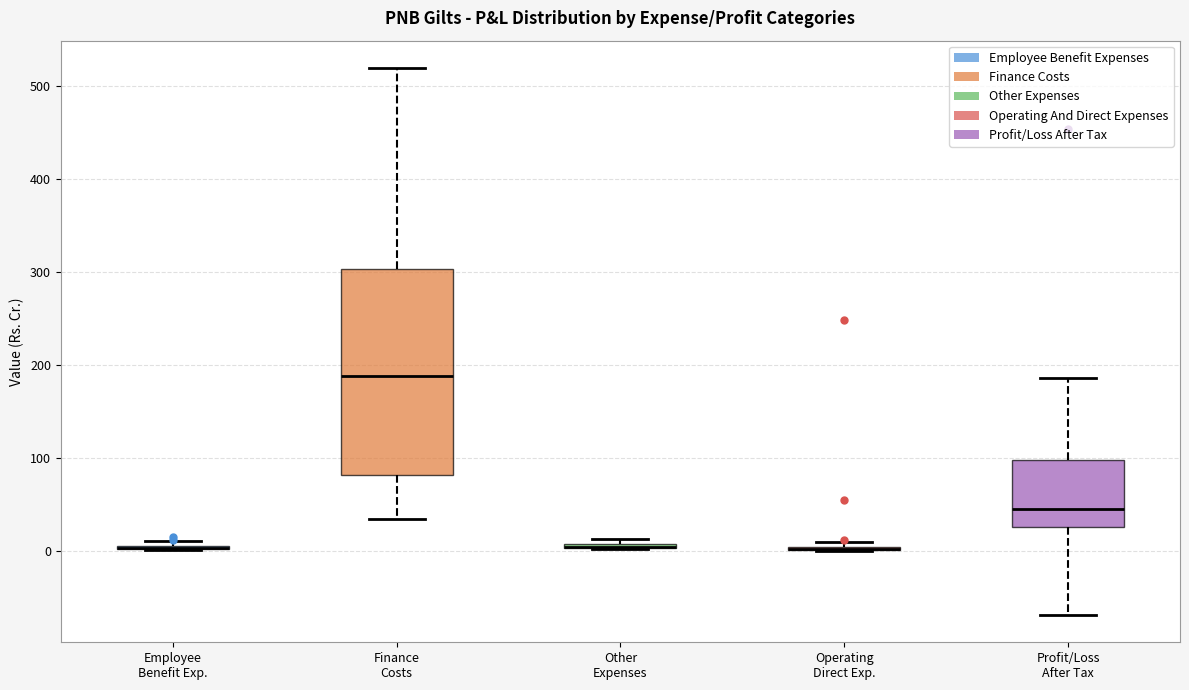

Comparing the boxes themselves (not the whiskers), which one is the tallest?

Finance Costs